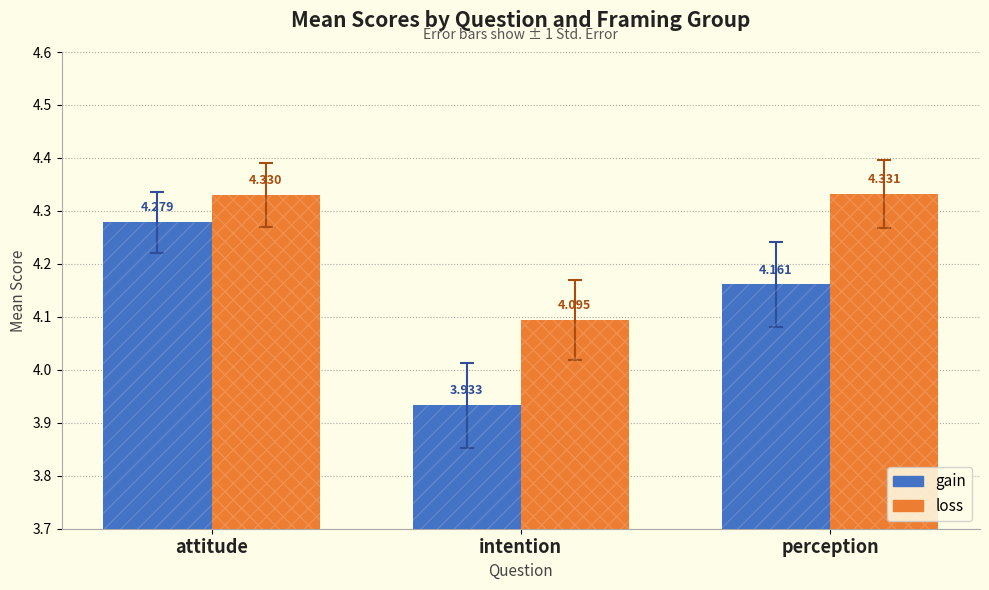

At which category is the sum across all series the highest?

attitude